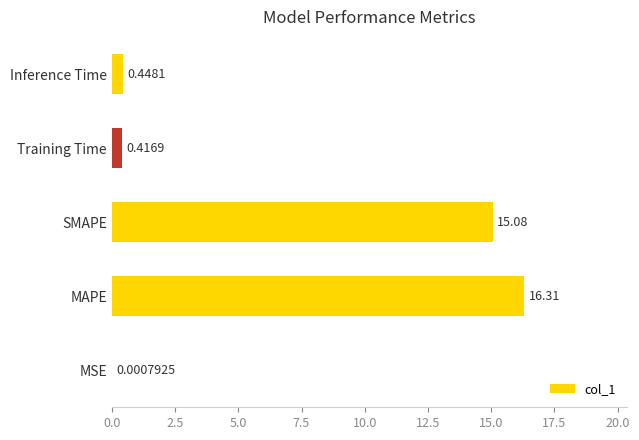

What is the change in value from MSE to MAPE?

+16.3